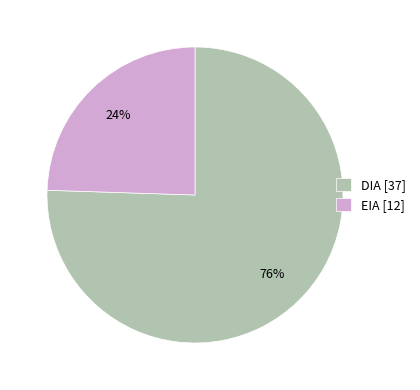

How many slices are in this pie chart?

2